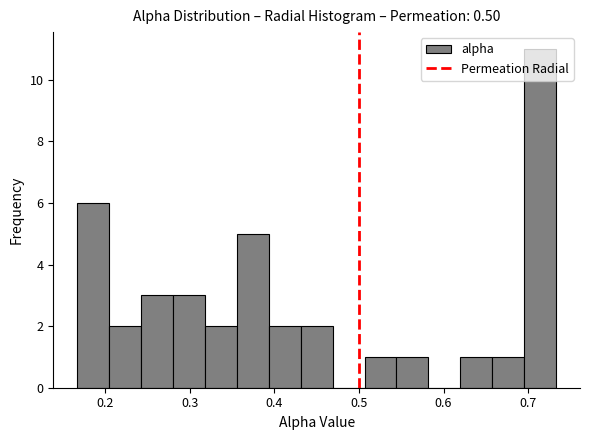

Read against the x-axis, roughly where is the centre of the tallest bar?

0.71